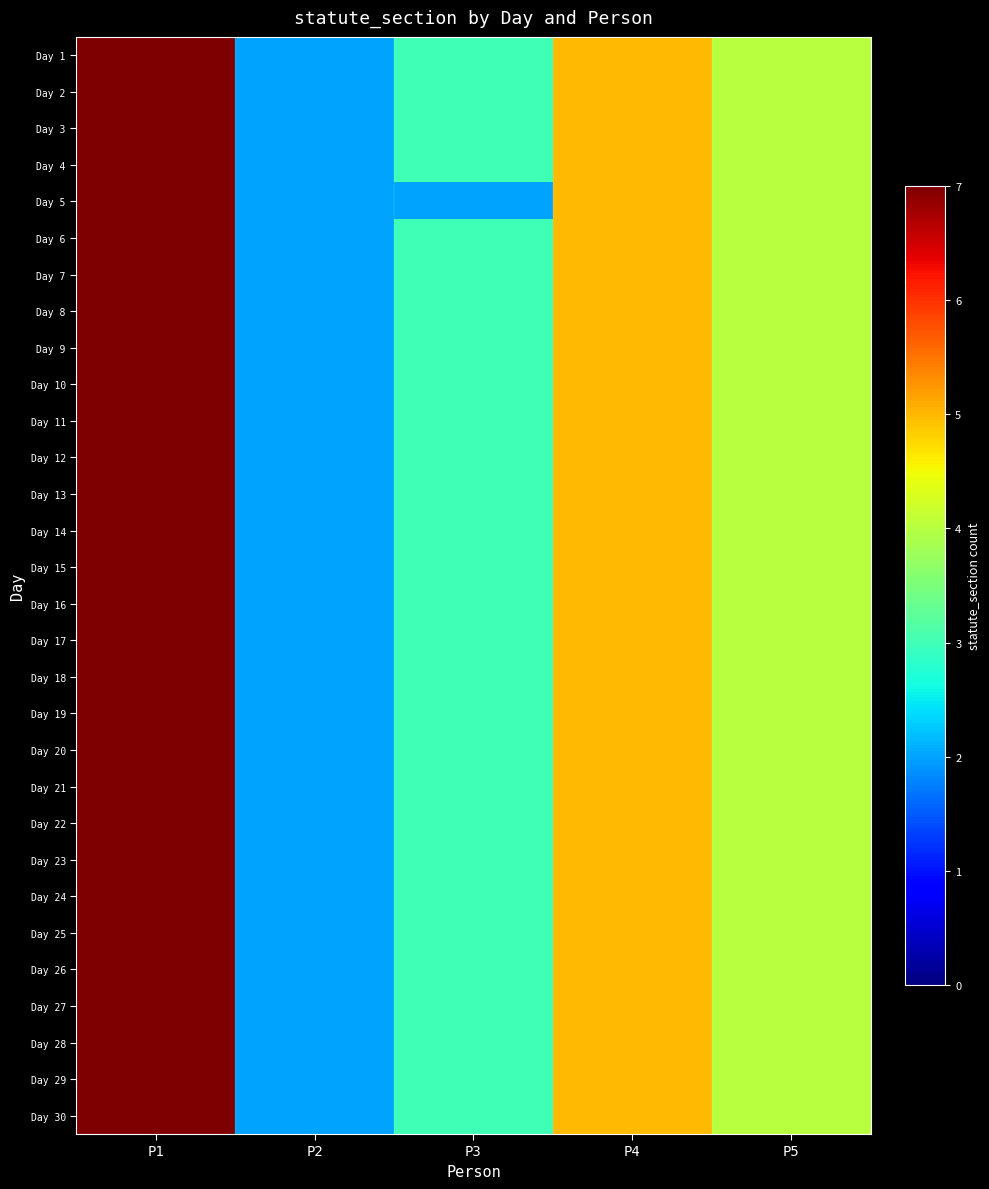

At how many categories does at least one series exceed 5?

1